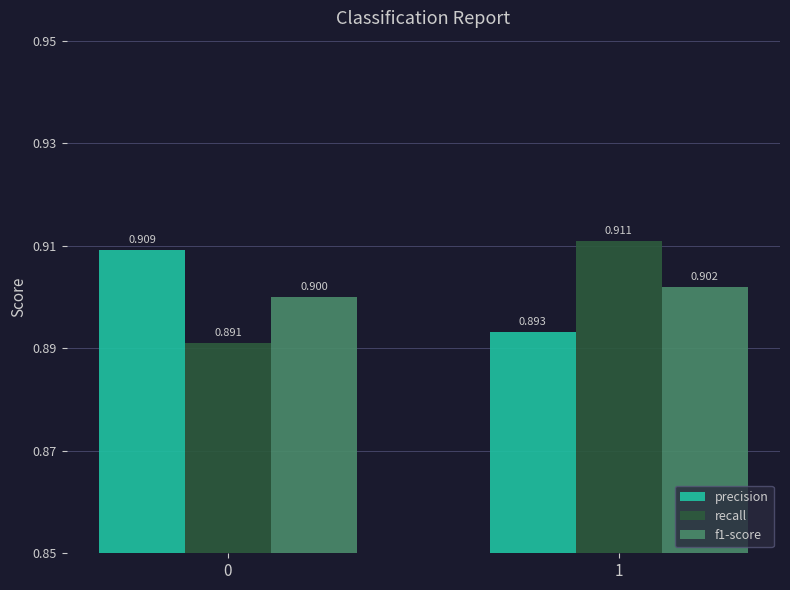

How many bars are there in each group?

3